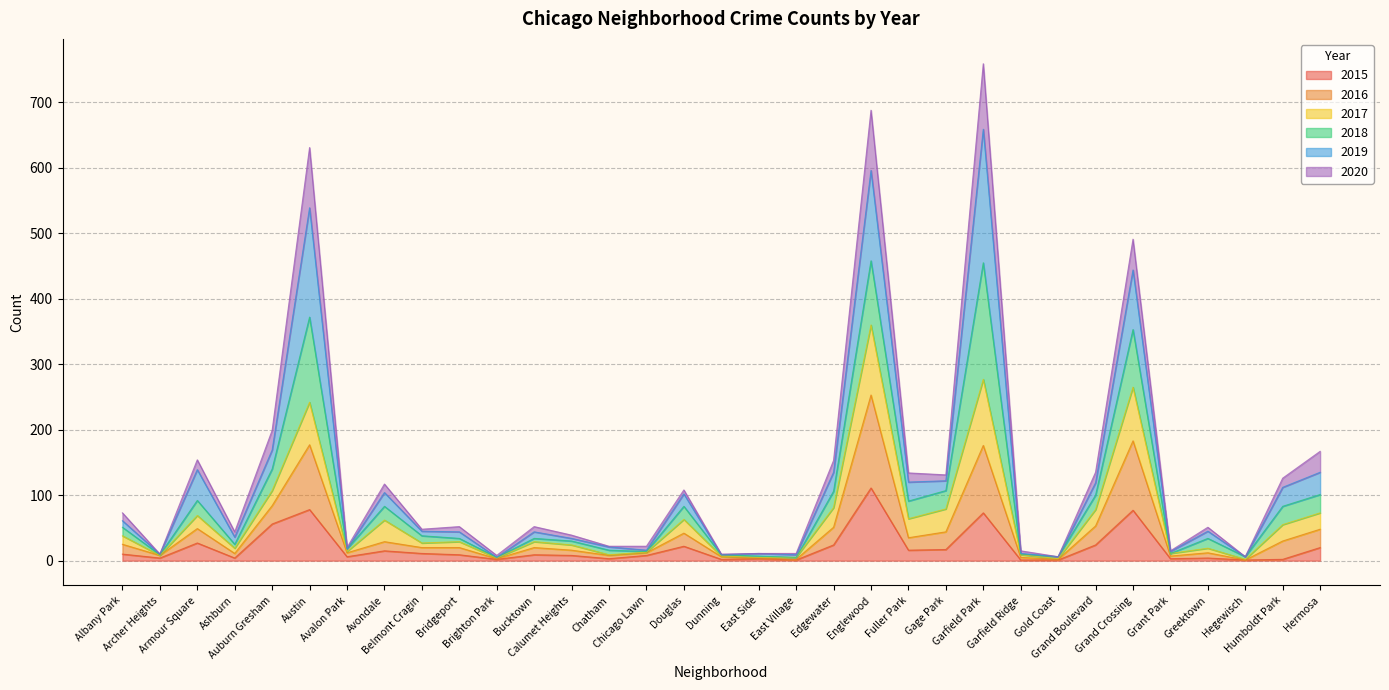

What is the highest value of the 2015 series?

111